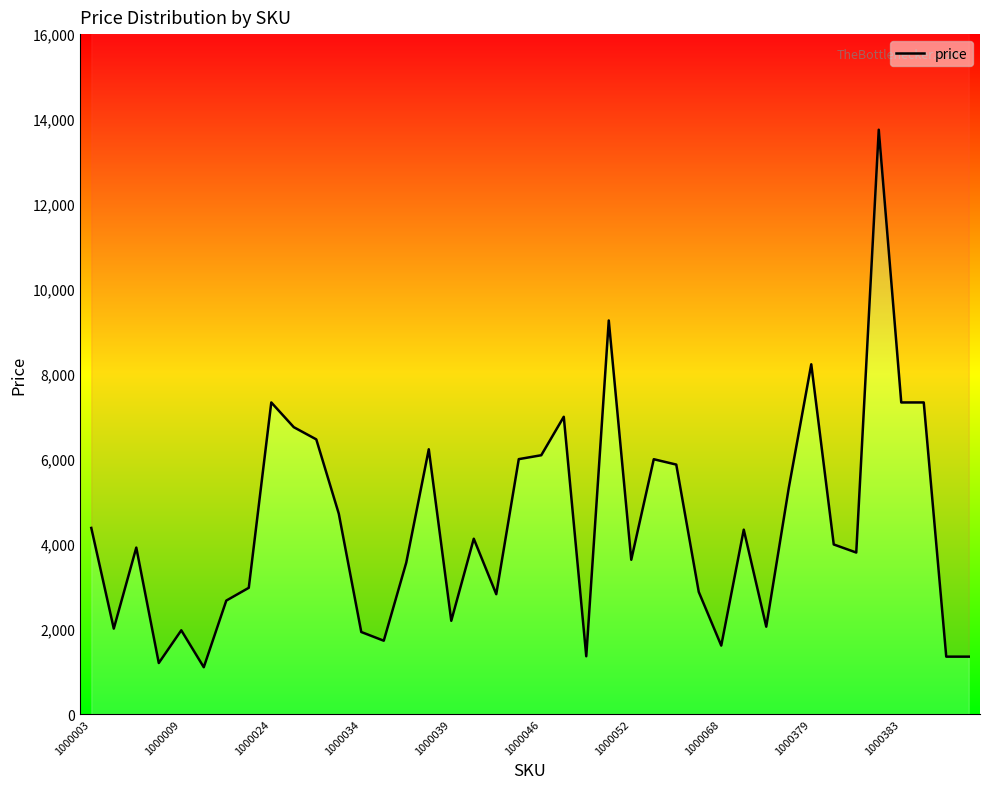

The value at 1000046 is 497. True or false?

False